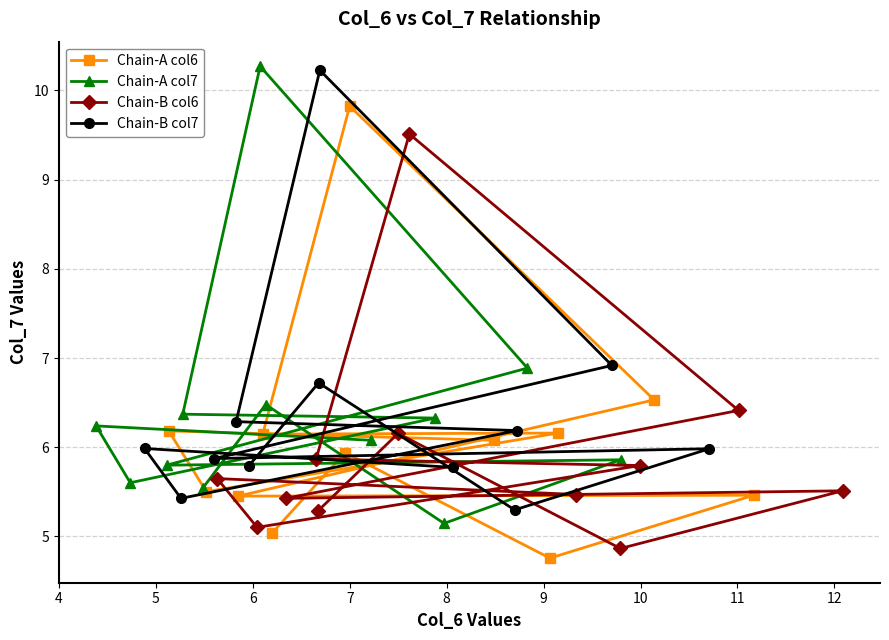

True or false: Chain-A col7 and Chain-B col6 intersect in this chart.

False